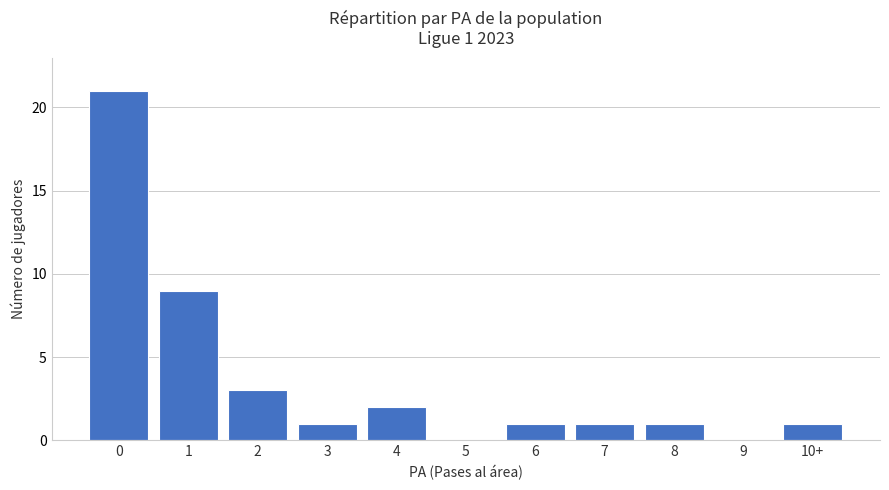

What is the change in value from 1 to 3?

-8